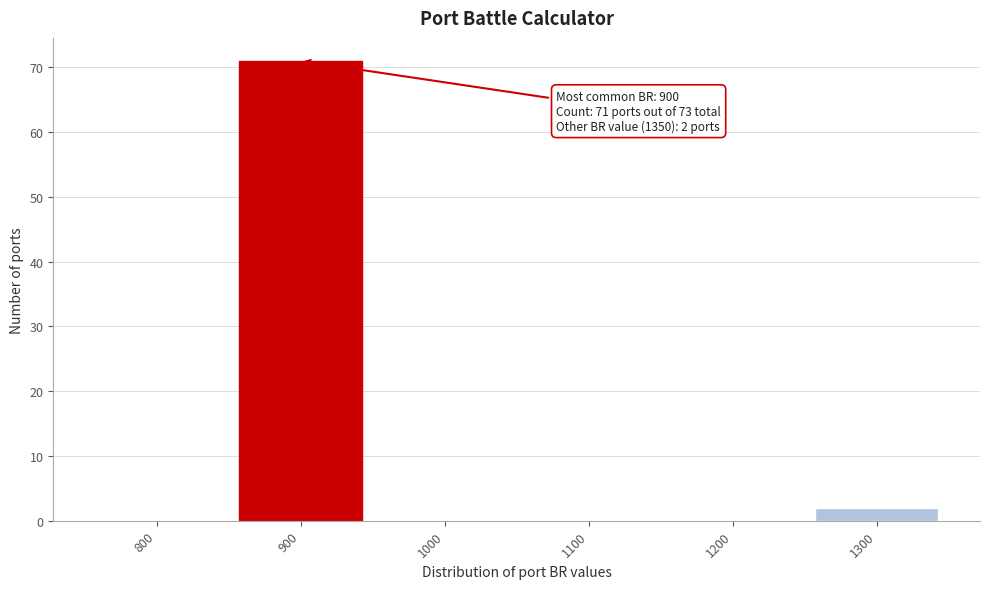

Reading left to right, transcribe all the data shown in this chart.

800=0	900=71	1000=0	1100=0	1200=0	1300=2